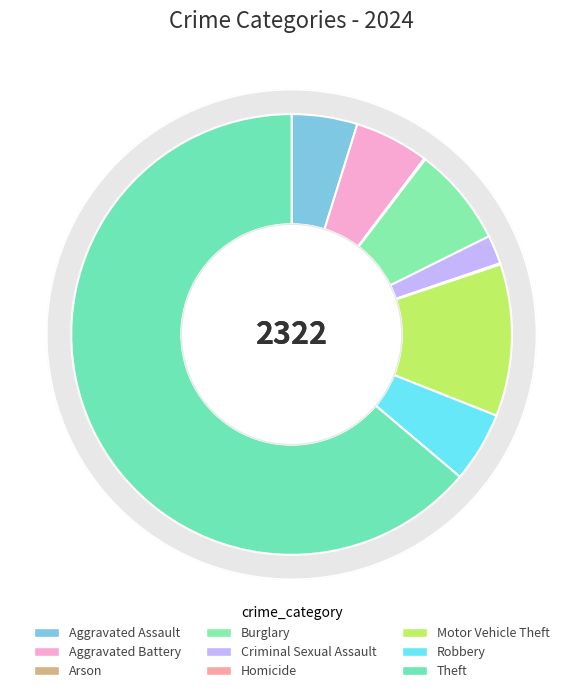

True or false: Aggravated Assault accounts for 18% of the total.

False